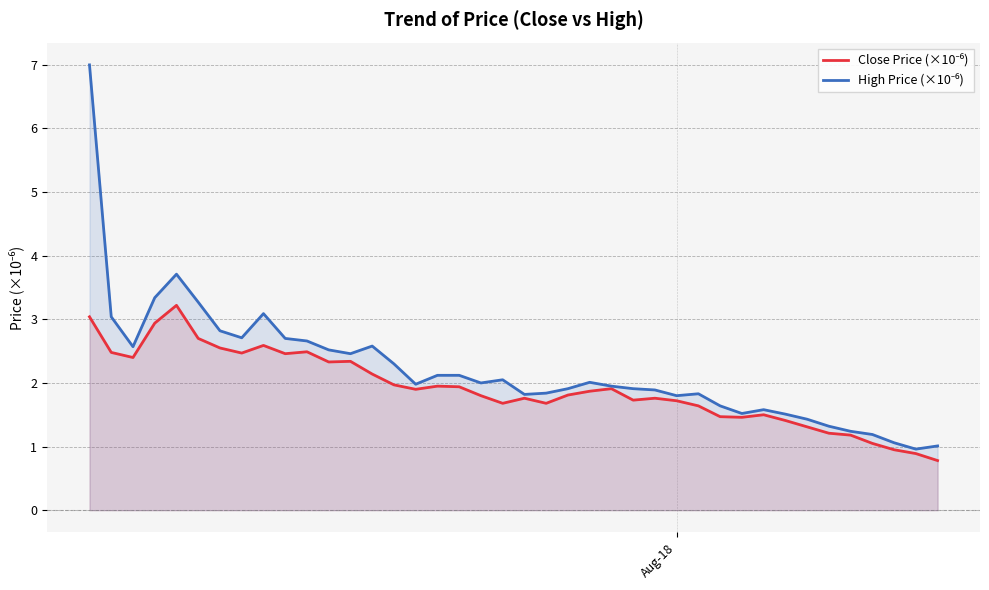

Which series has the largest range (max minus min)?

High Price (×10⁻⁶)